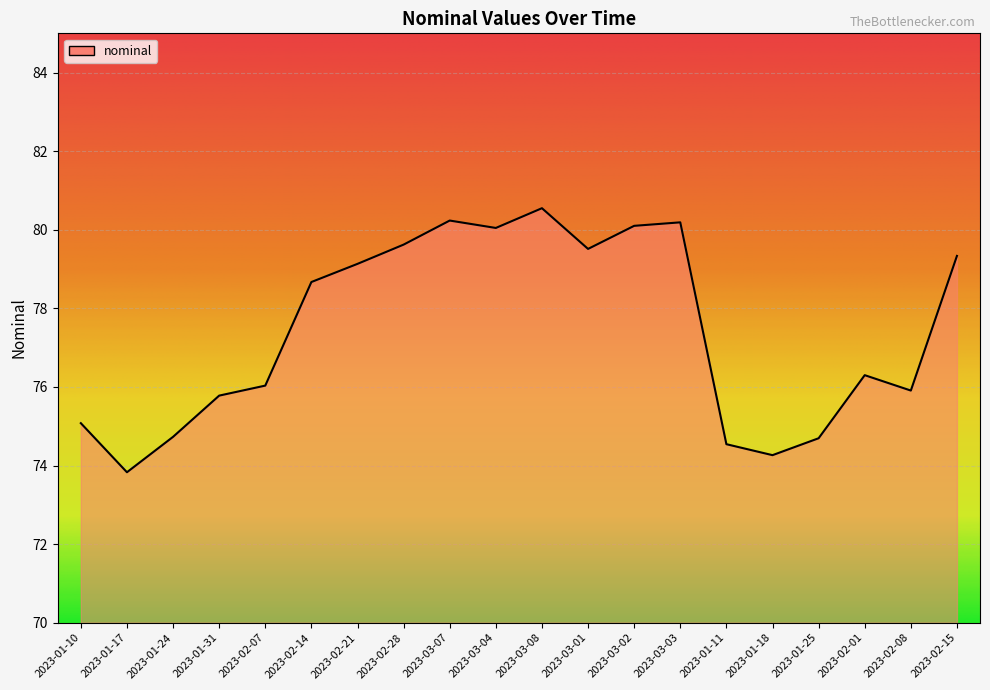

How many lines are shown in the chart?

1